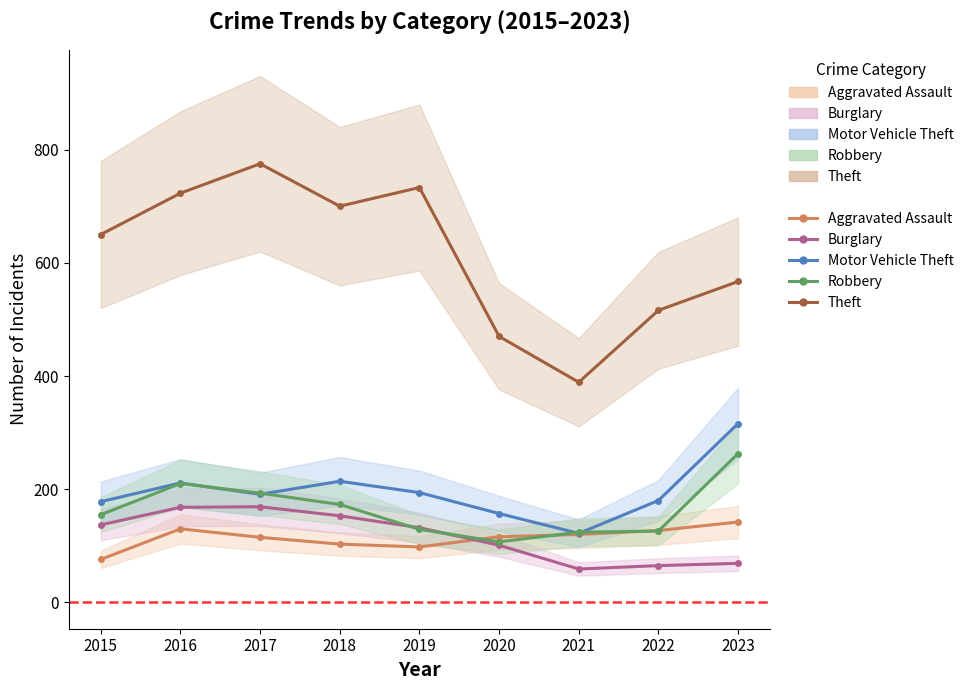

True or false: Robbery (line) has more than 1 points higher than both neighbors.

False